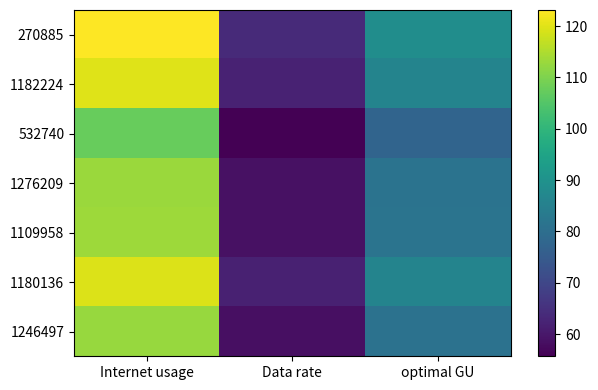

What is the total value across all series at optimal GU?

582.4